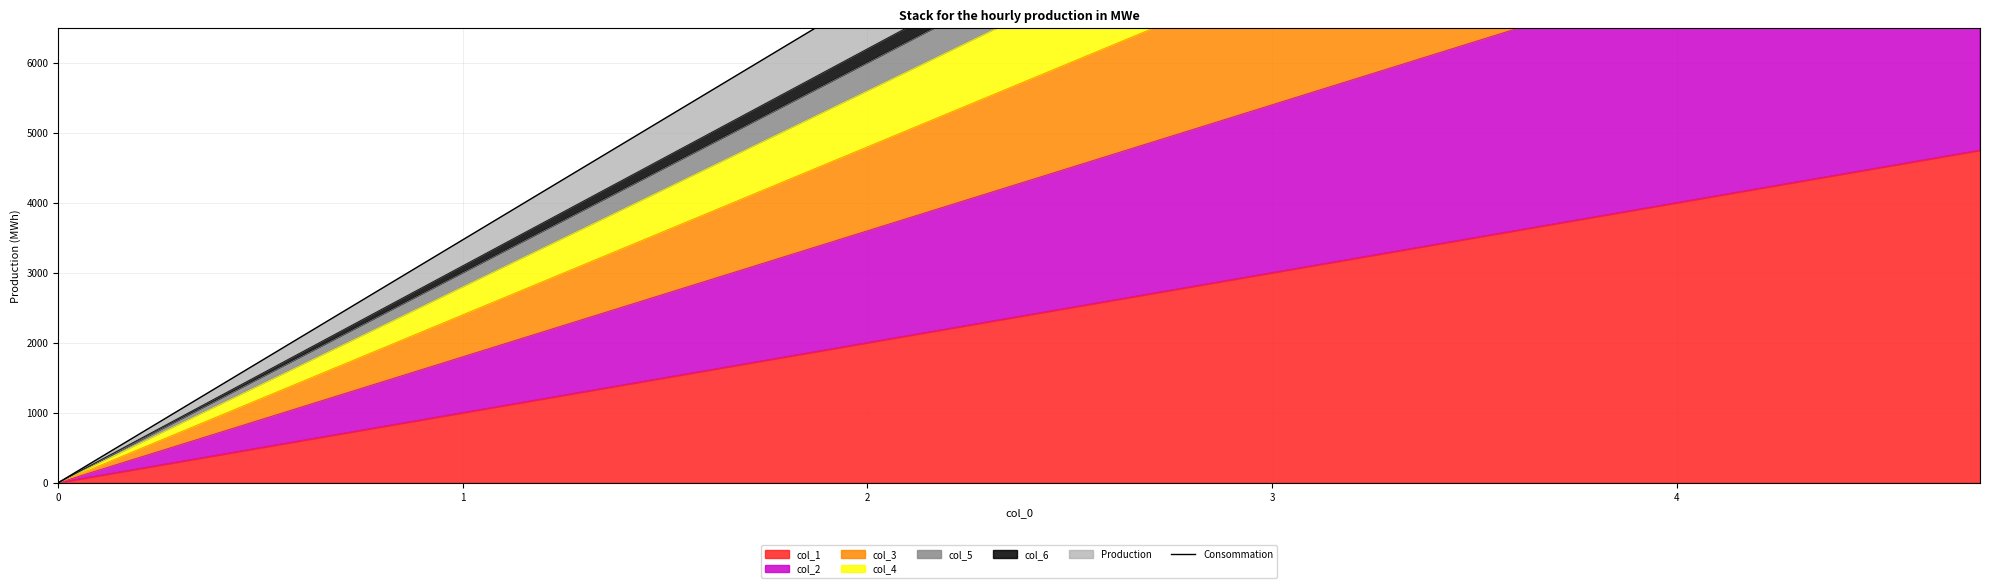

The col_1 series shows 1872 at 0. True or false?

False